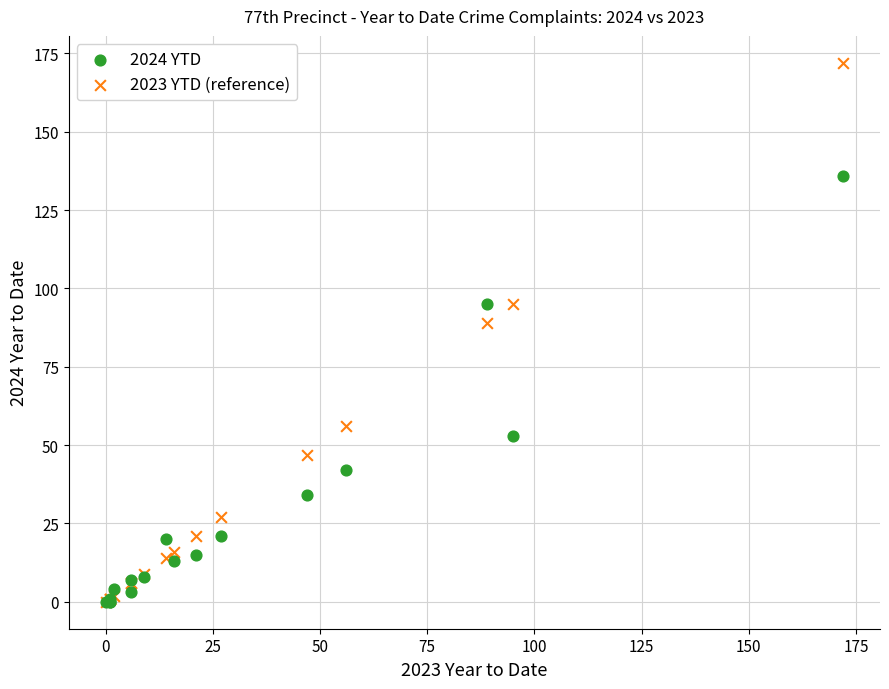

In the 2023 YTD (reference) series, what Y value is closest to 86?

89